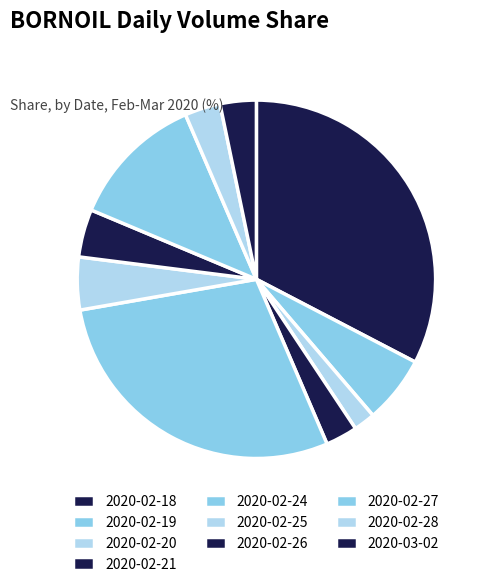

Which category has the smallest portion of the pie?

2020-02-20